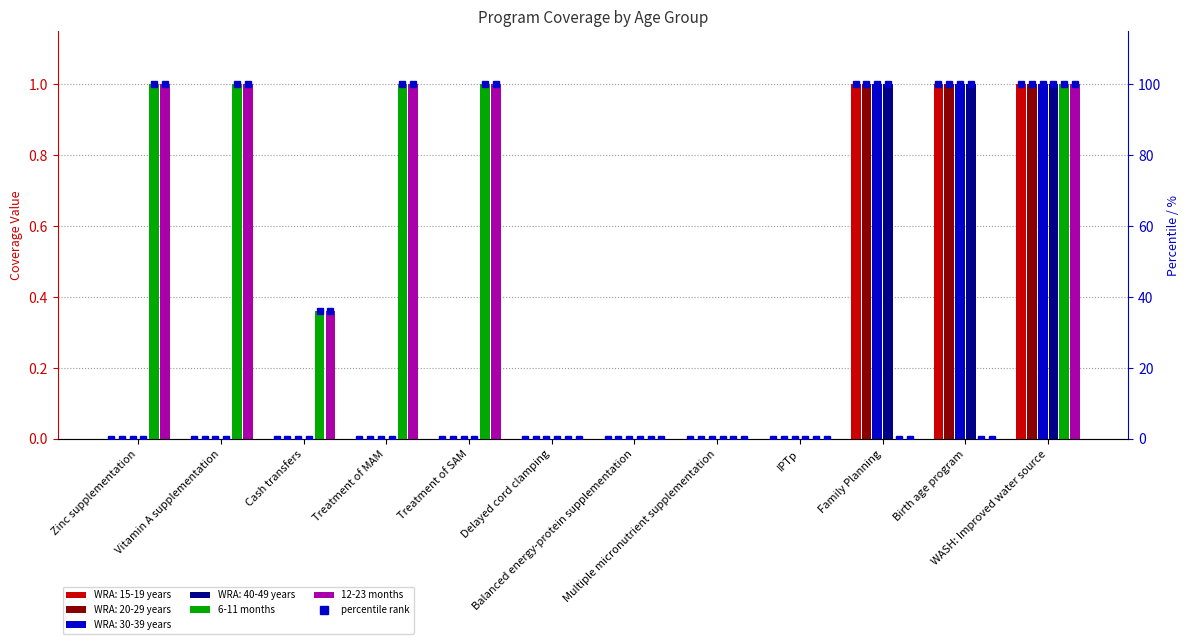

What is the average value of the 12-23 months series?

0.4